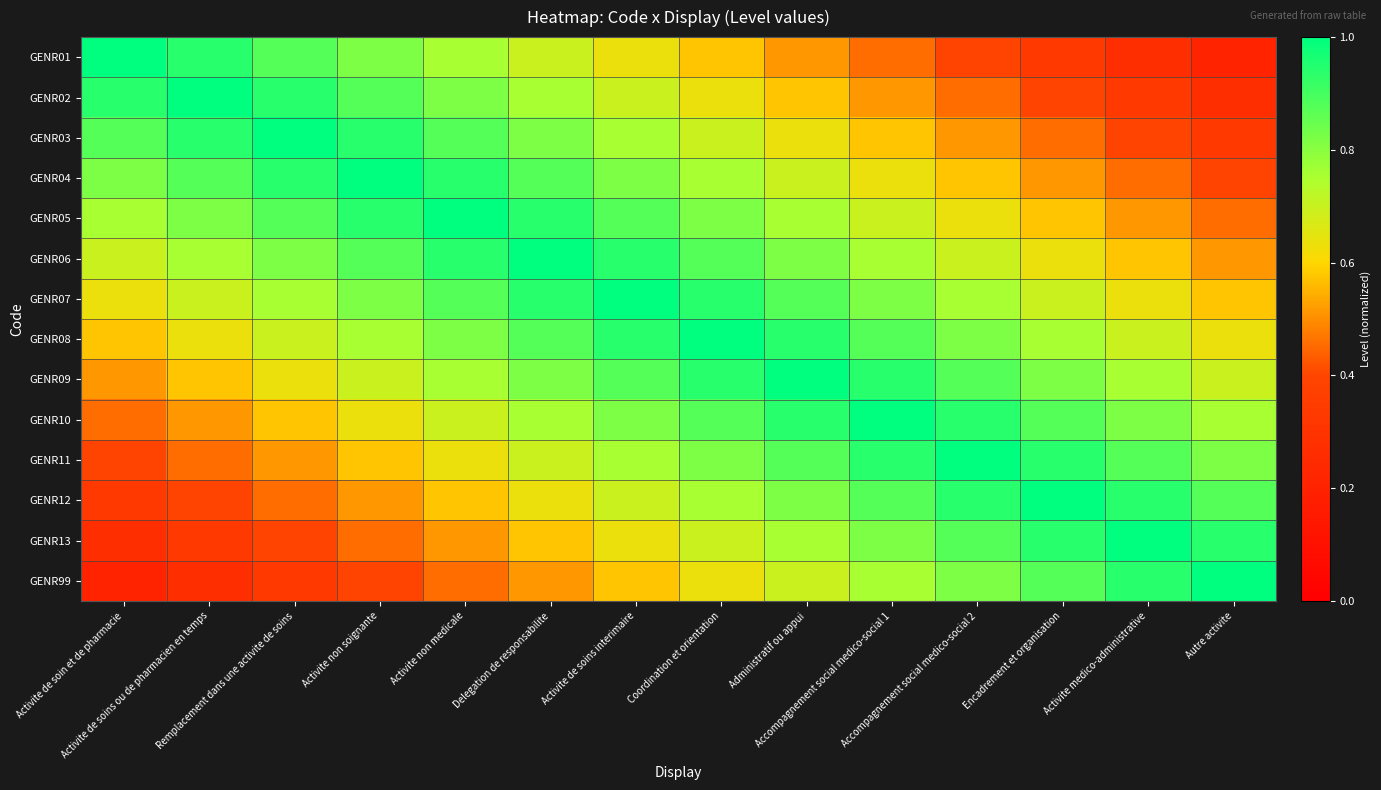

At how many categories does at least one series exceed 0?

14